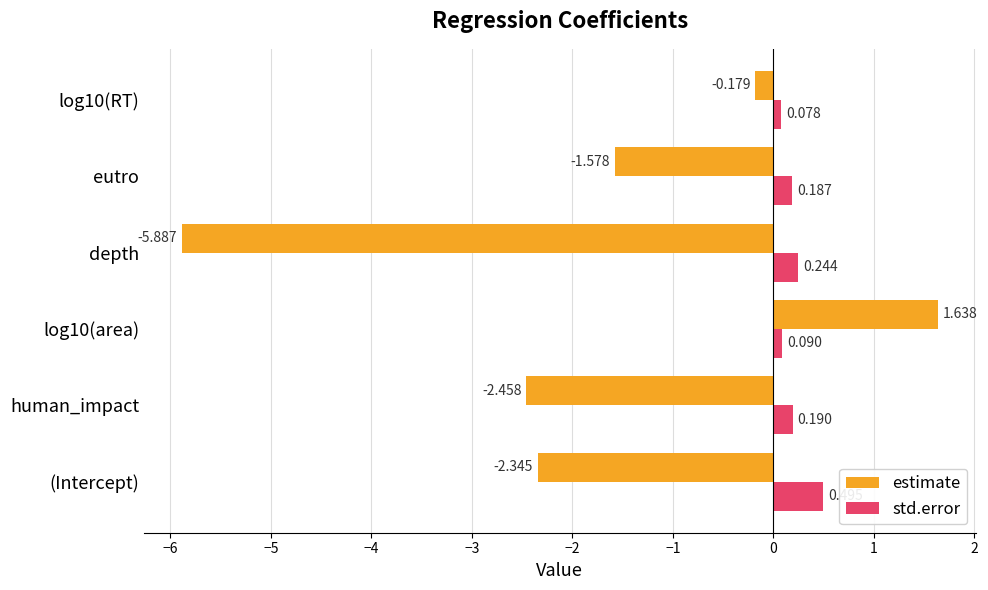

Where is estimate nearest to the value -2?

(Intercept)